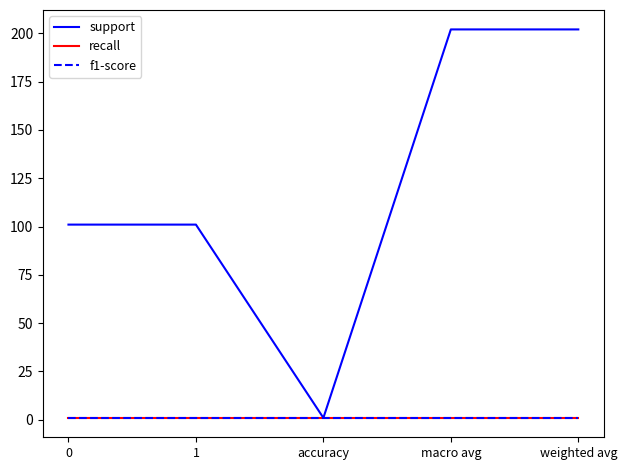

What position from the right is weighted avg?

1